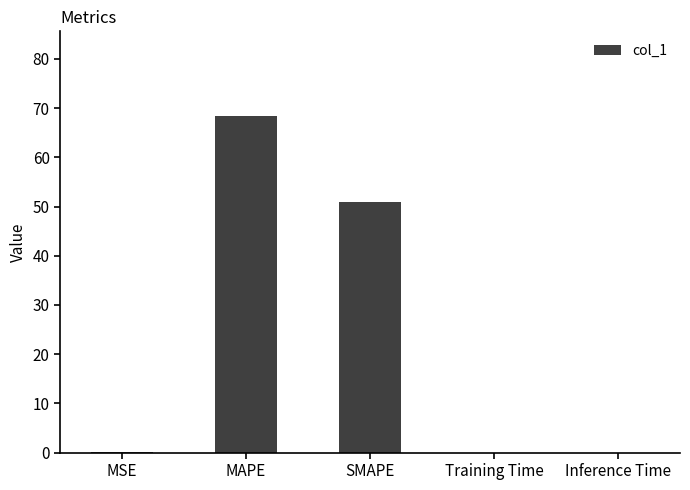

What is the sum of all values?

119.6